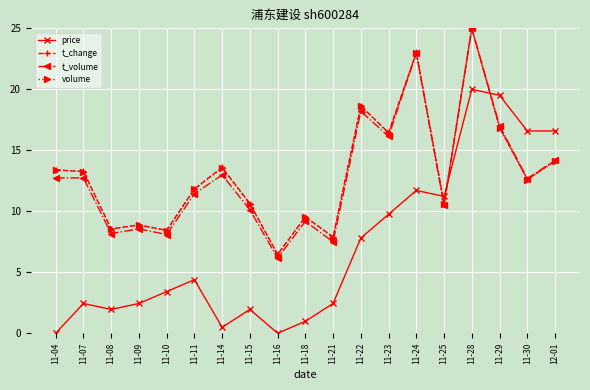

True or false: t_change has more than 0 points higher than both neighbors.

True